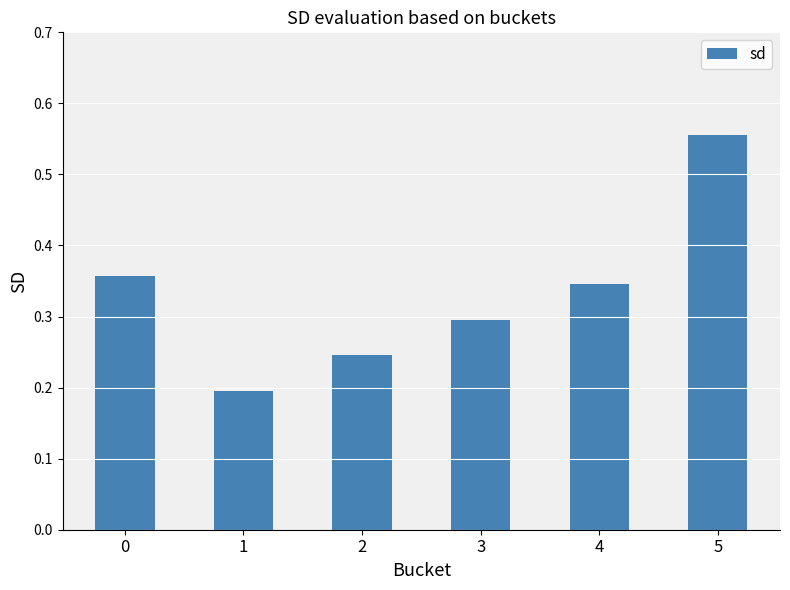

What is the sum of all values?

2.0